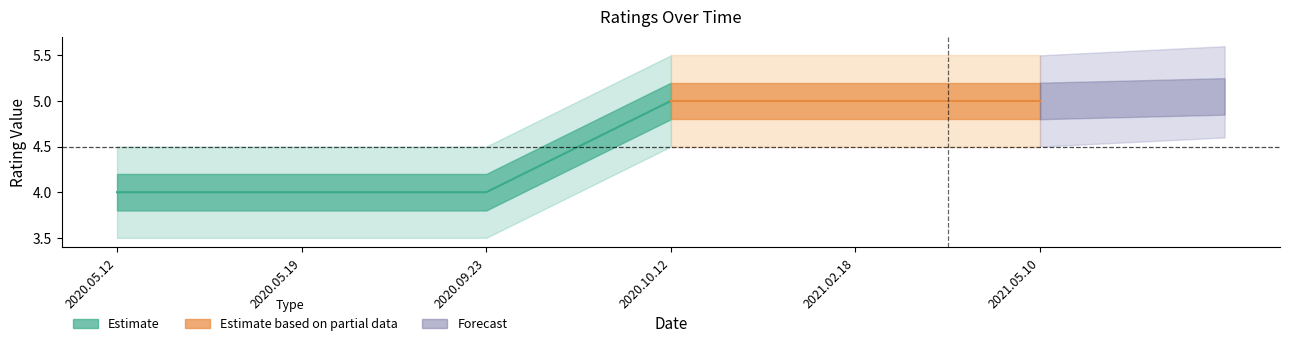

At which label does ratings reach its minimum?

2020.05.12